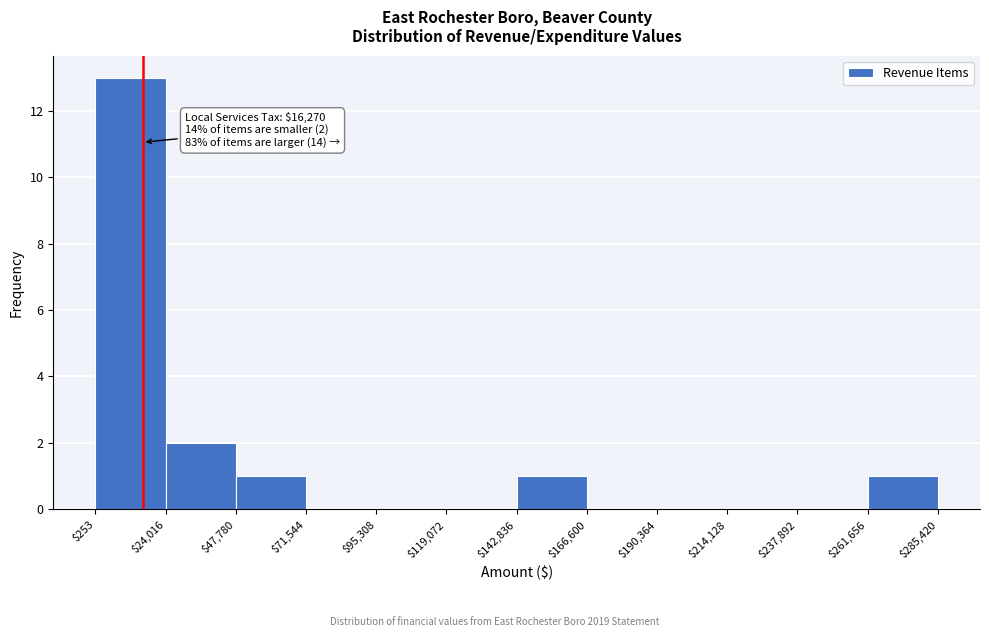

Which range on the x-axis has the tallest bar?

$253 to $24,016